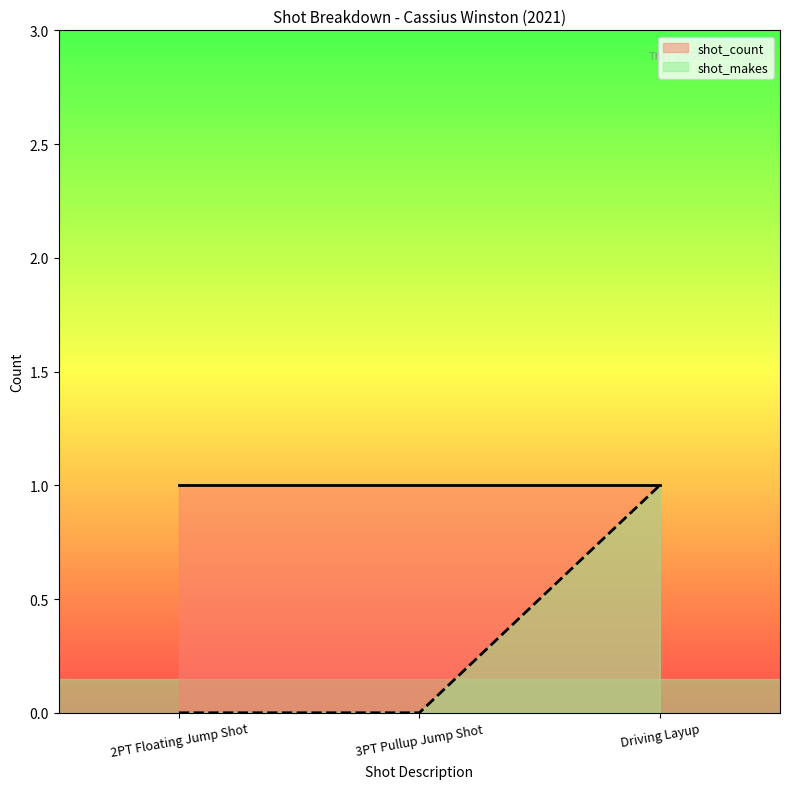

What are all the series names shown in the legend?

shot_count, shot_makes